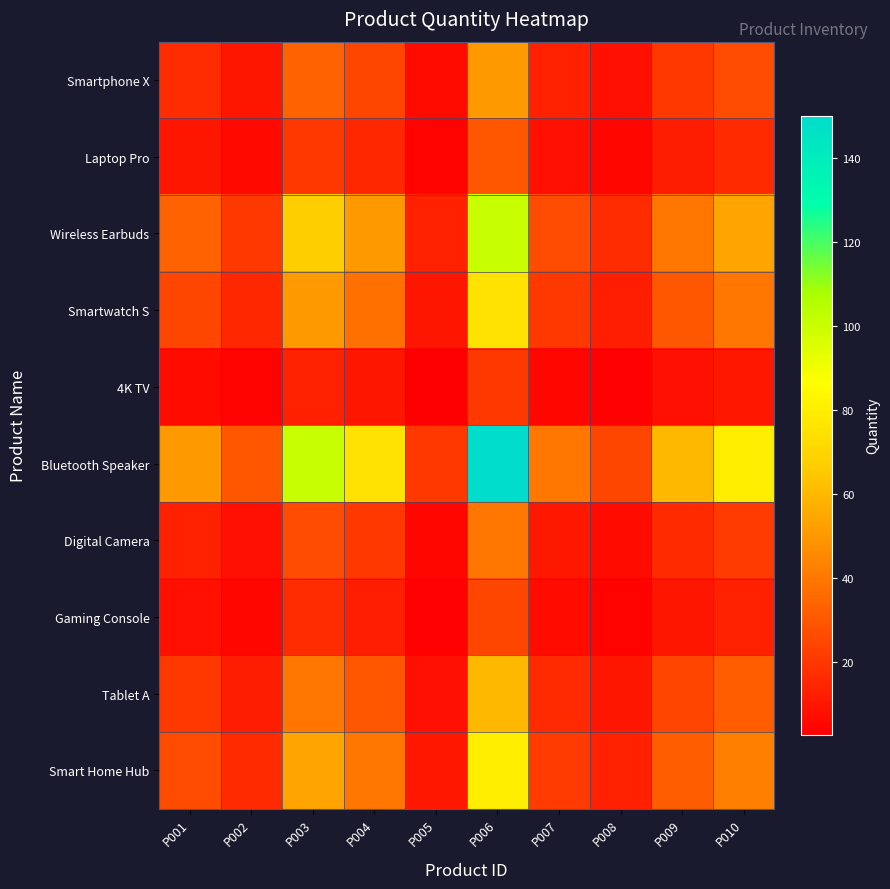

What is the total value across all series at P007?

168.0